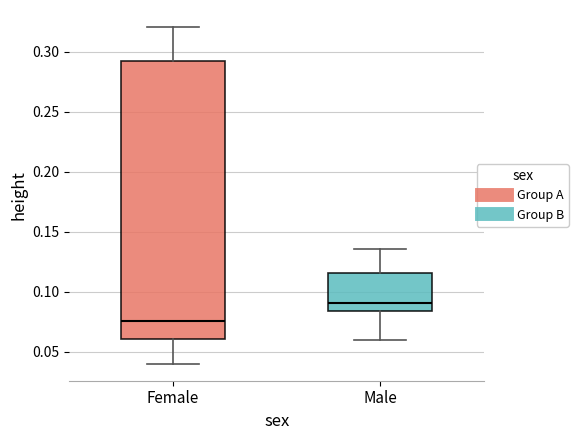

Which box's median line is the highest?

Male